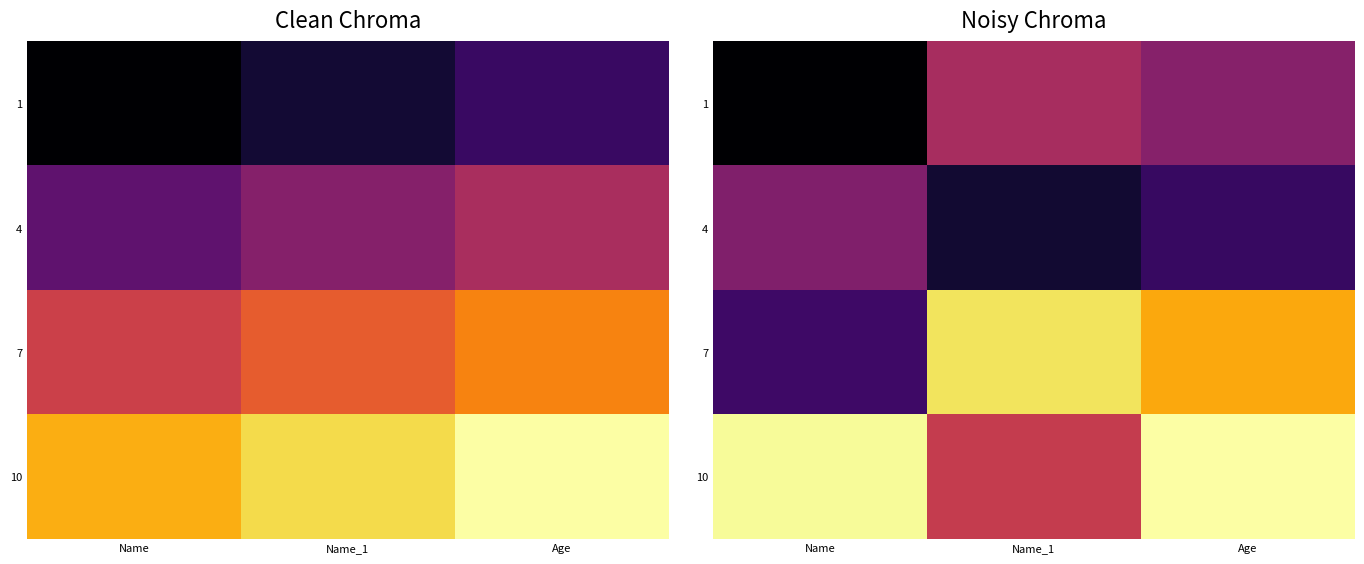

List the series in order of their peak value, highest first.

10, 7, 1, 4